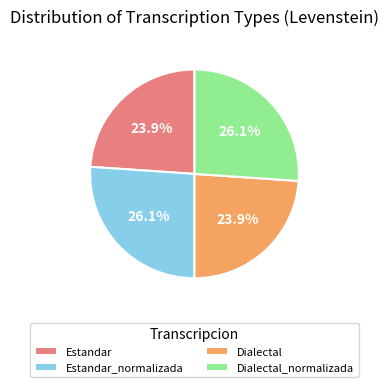

To the nearest percent, what portion does Estandar_normalizada represent?

26%